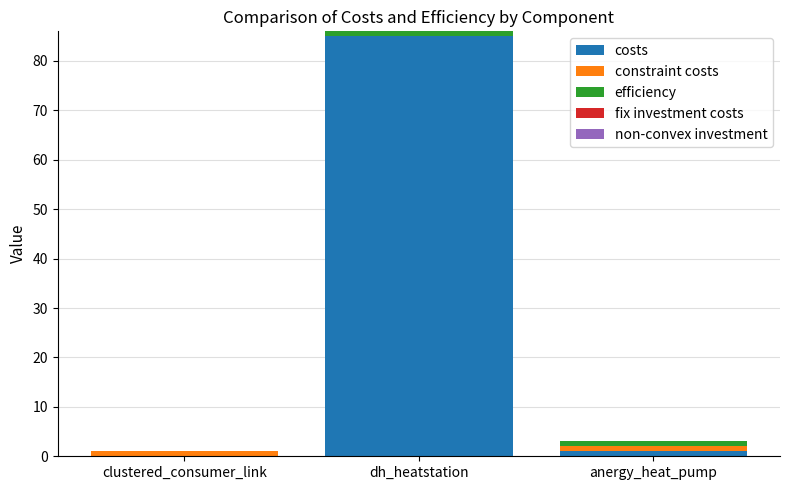

At which label is costs closest to 42?

anergy_heat_pump